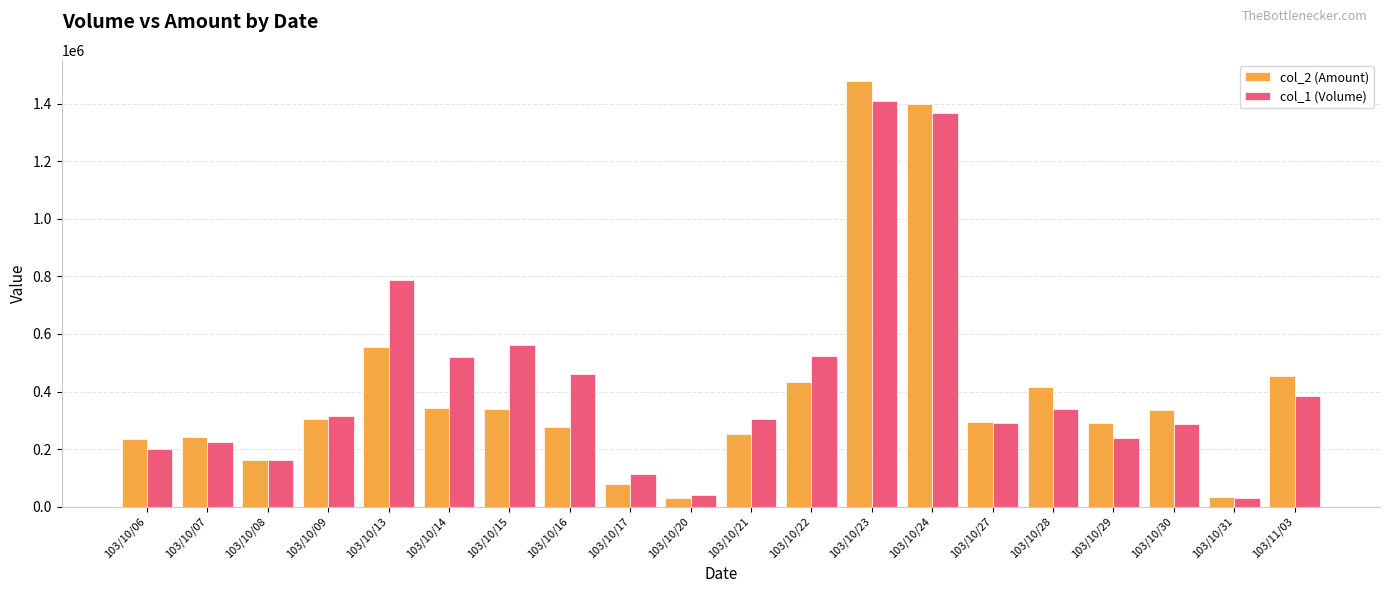

Which series changed the most between 103/10/07 and 103/10/23?

col_2 (Amount)